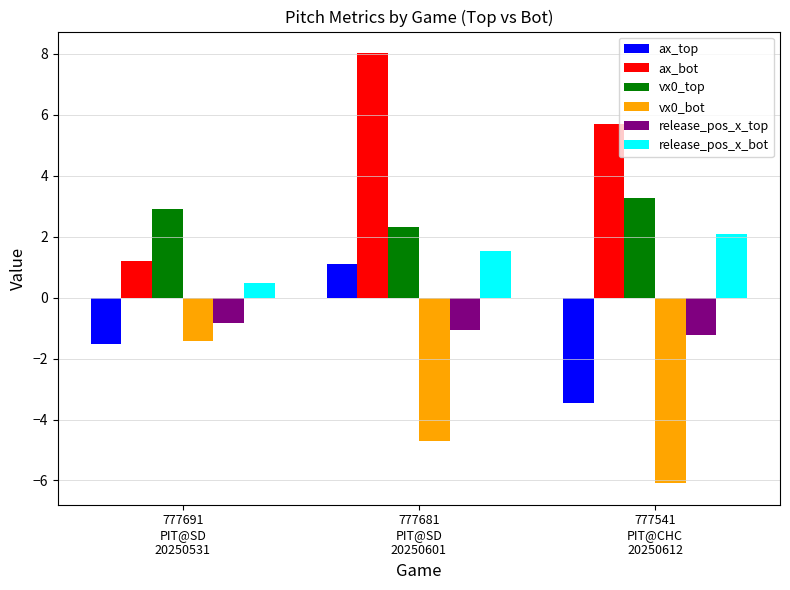

How many values in the ax_bot series exceed 5?

2